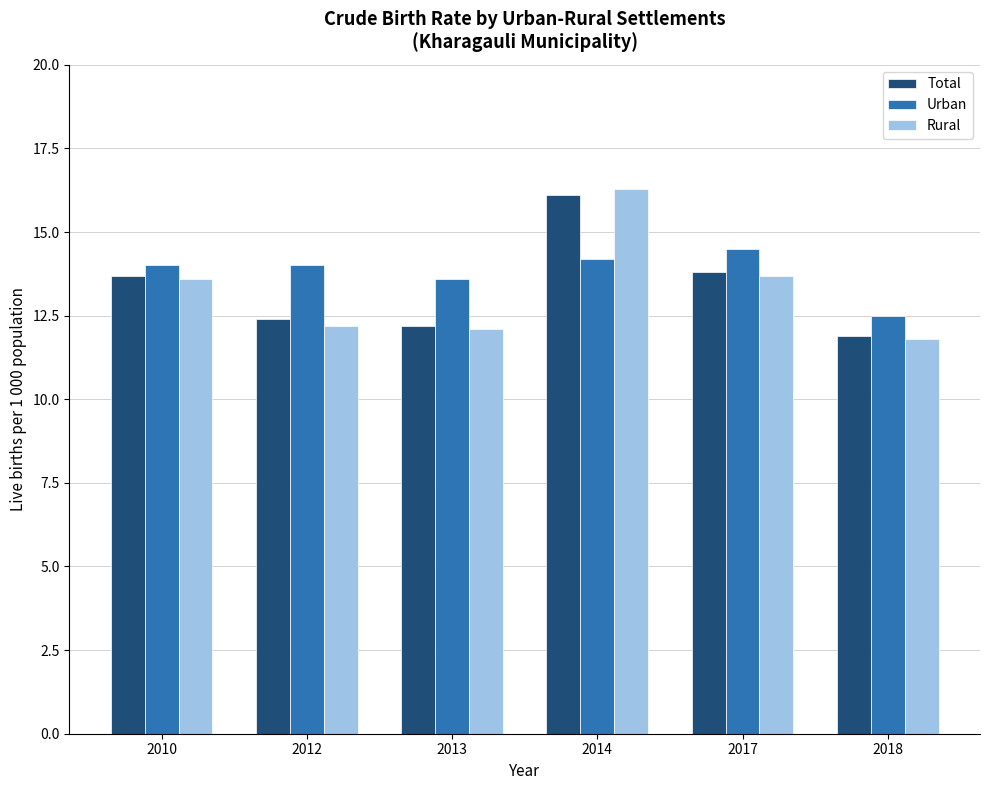

How many bars are there in each group?

3